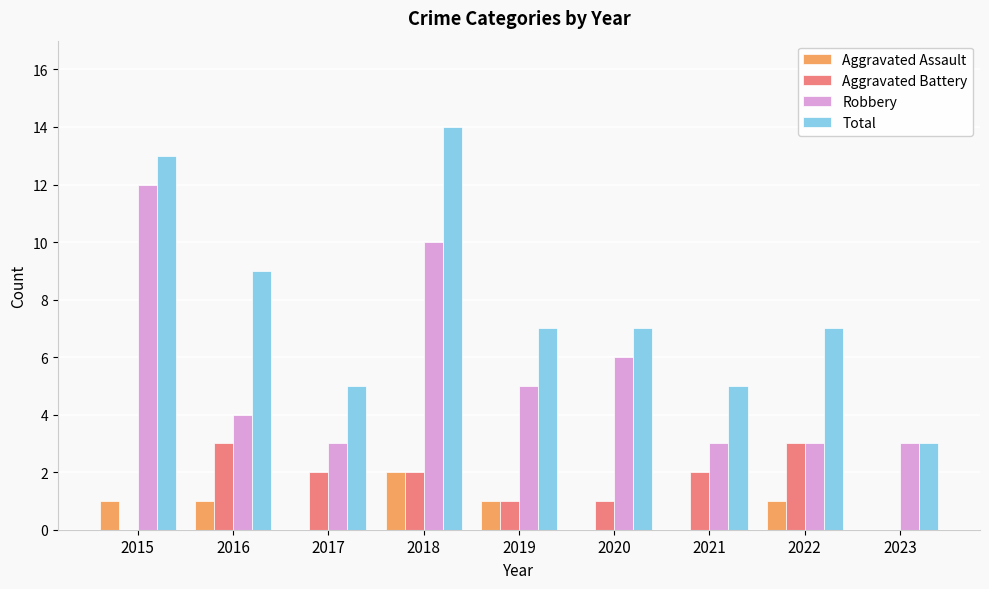

At which category is the sum across all series the highest?

2018